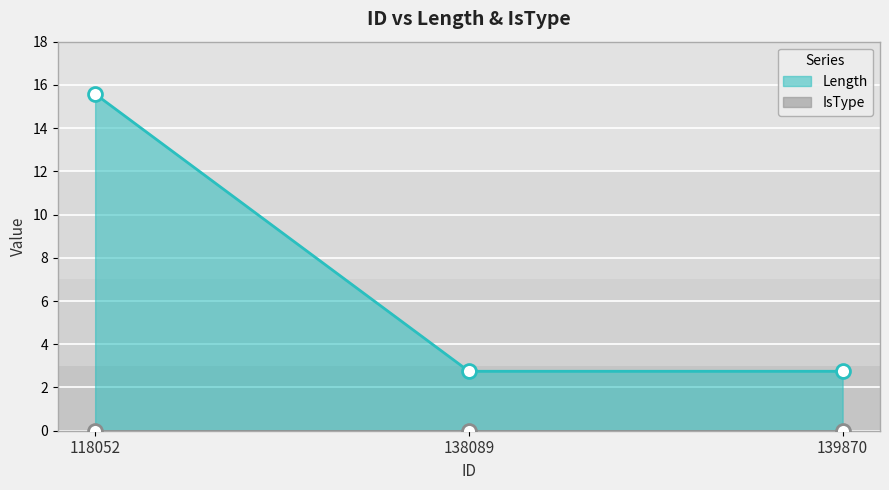

Count the number of data series in this chart.

2